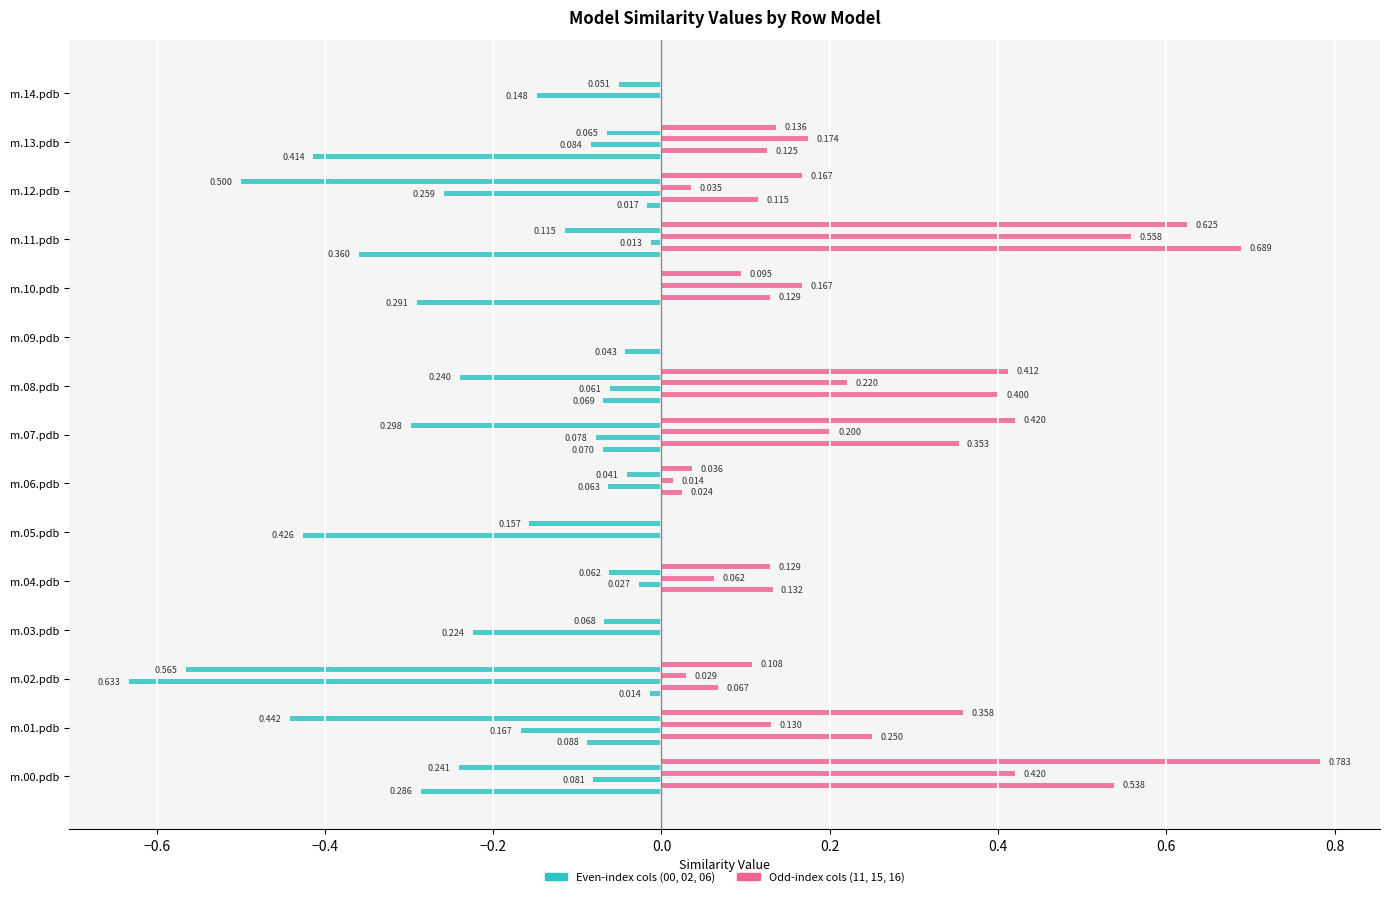

How many series are shown in this chart?

6